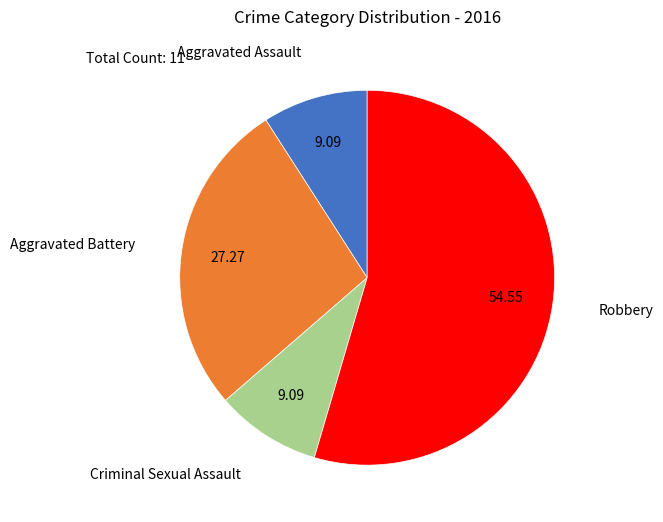

Does any single category account for the majority?

Yes